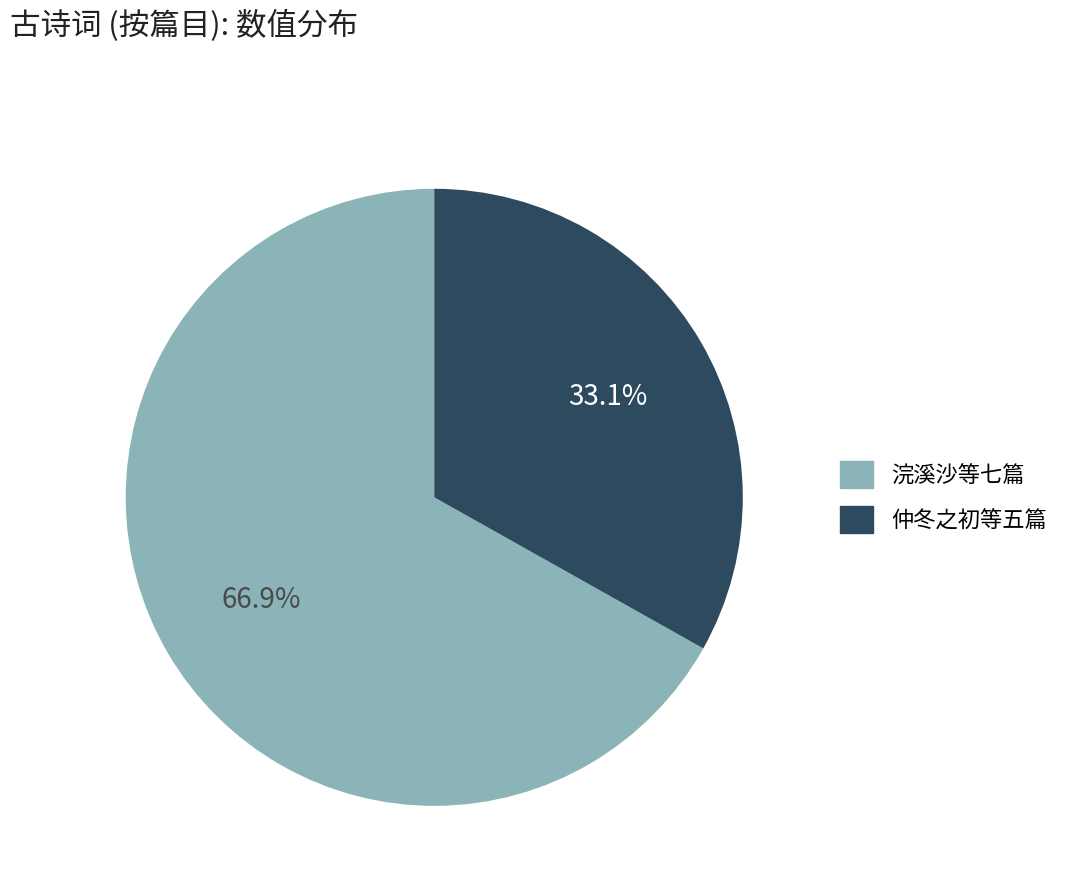

Is 仲冬之初等五篇 the majority of the pie?

No